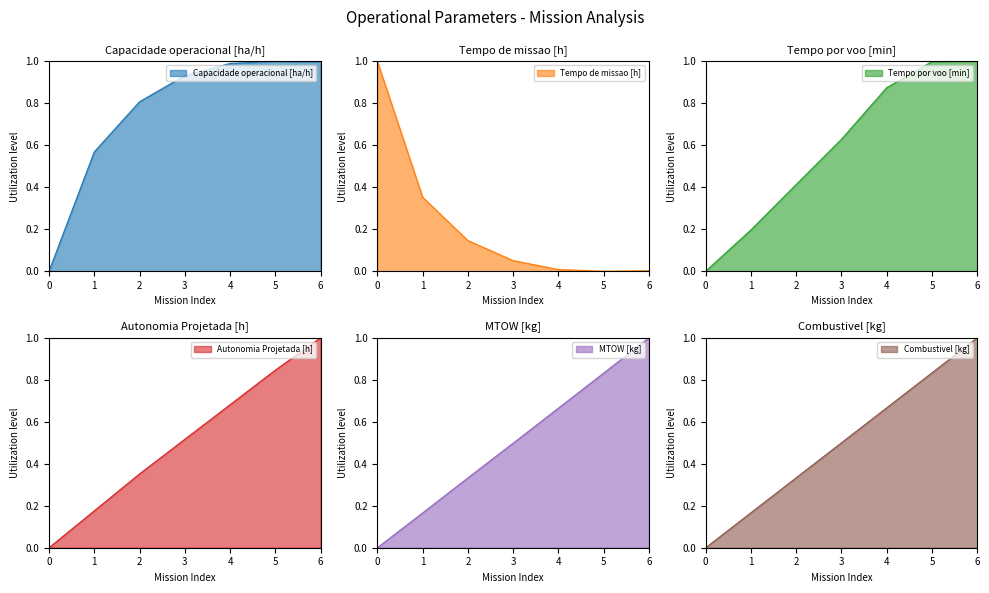

Where do Capacidade operacional [ha/h] and Autonomia Projetada [h] first cross each other?

5 and 6